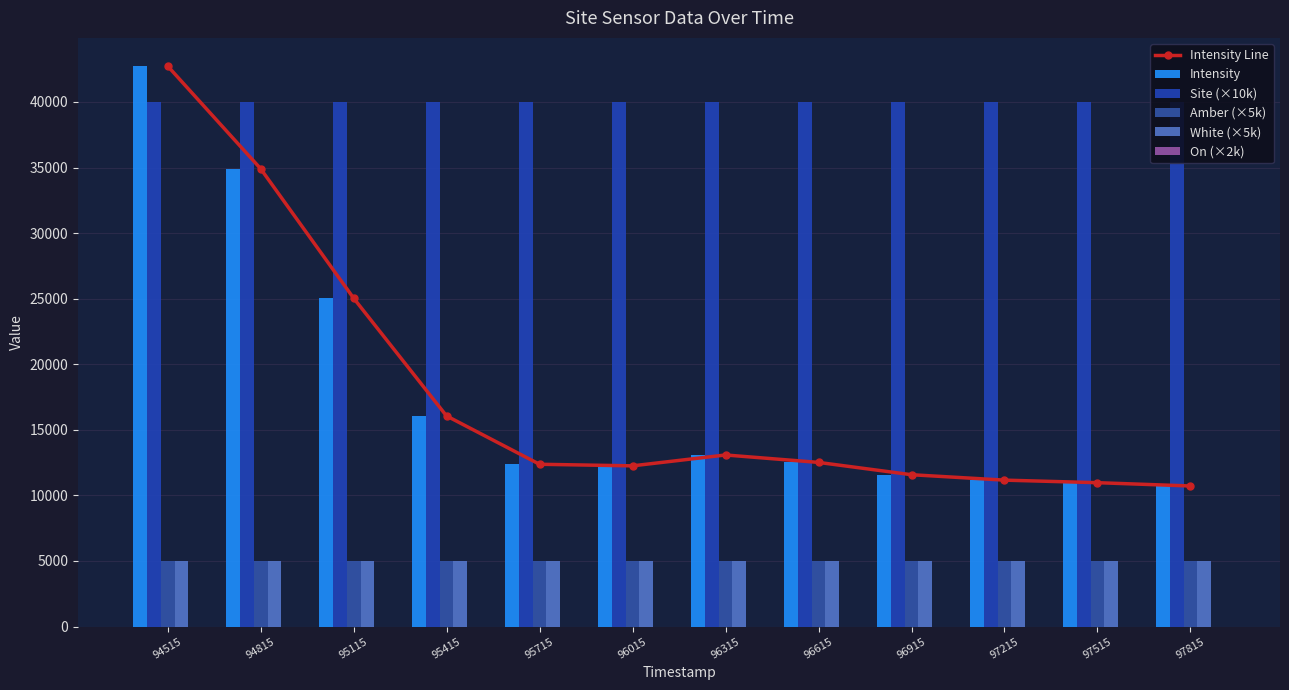

Which series has the largest total across all categories?

Site (×10k)